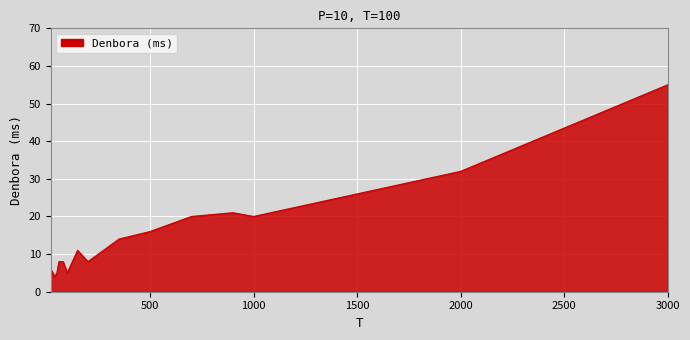

What is the greatest value displayed?

55